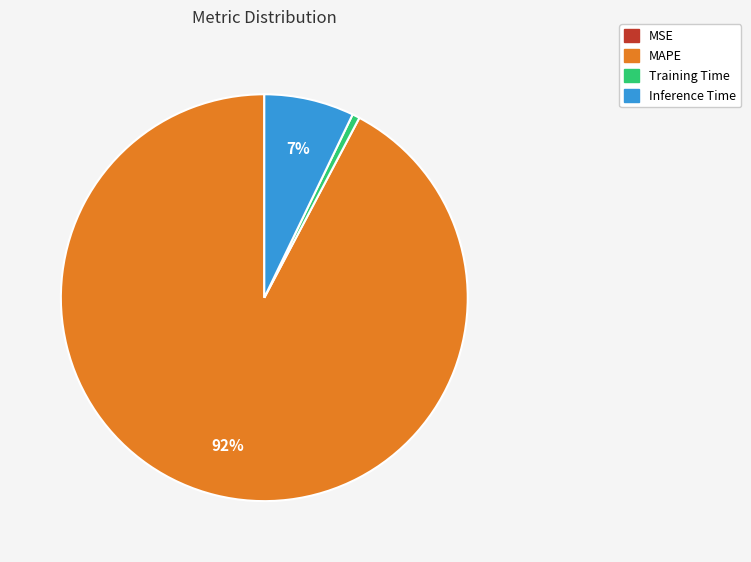

To the nearest percent, what is the average slice percentage?

25%